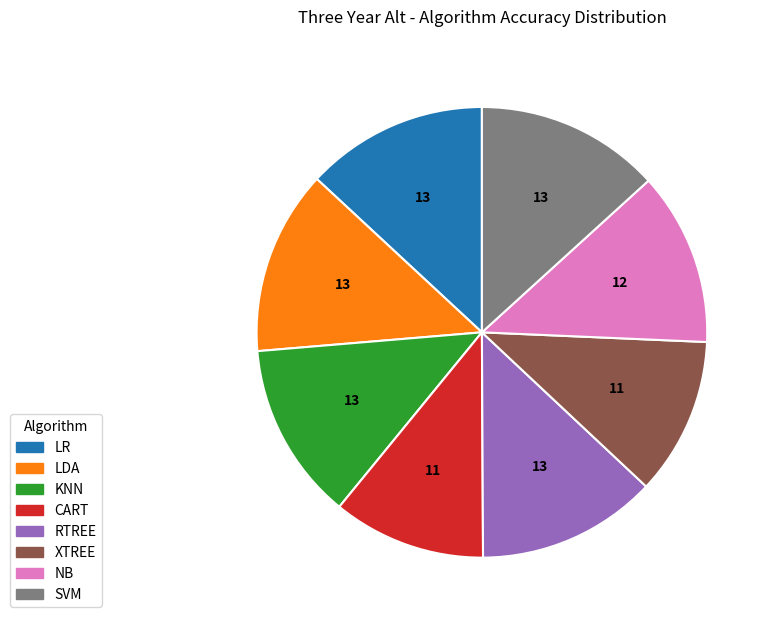

The RTREE slice represents 2% of the pie. True or false?

False